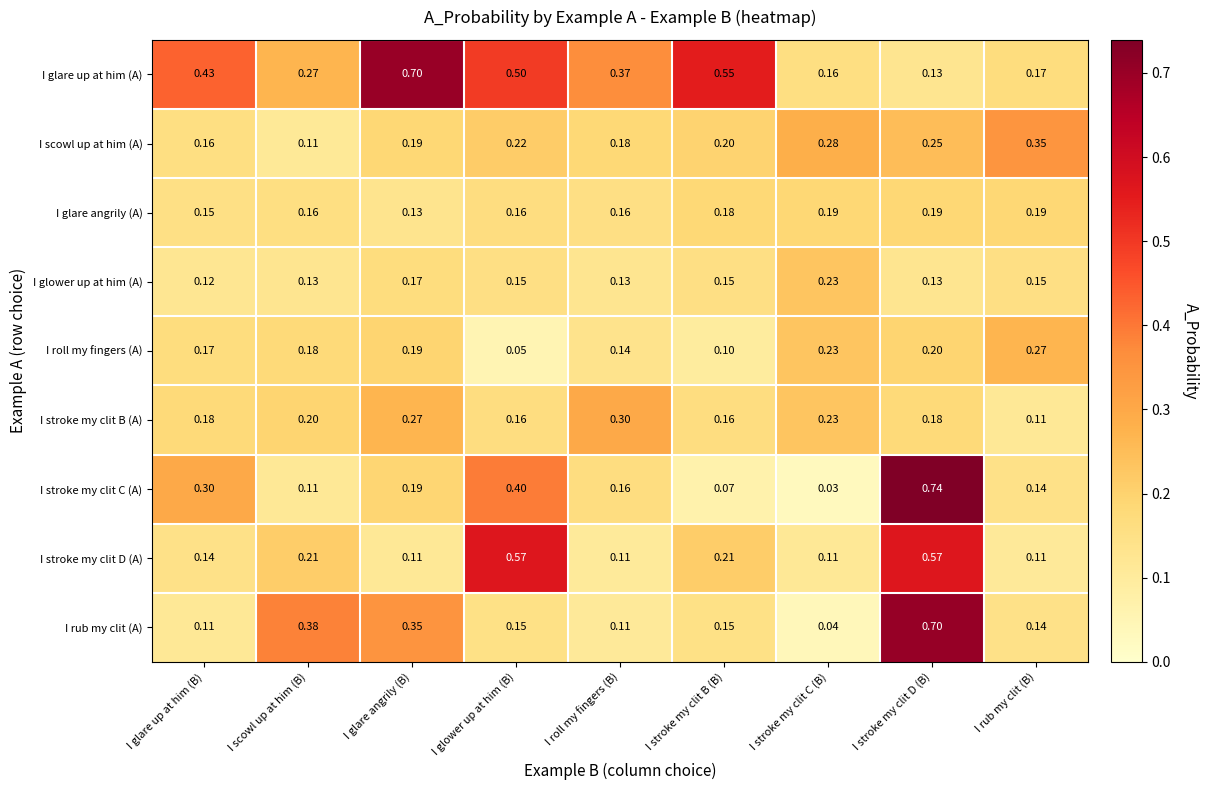

List the labels in order of I scowl up at him (A) value, largest first.

I rub my clit (B), I stroke my clit C (B), I stroke my clit D (B), I glower up at him (B), I stroke my clit B (B), I glare angrily (B), I roll my fingers (B), I glare up at him (B), I scowl up at him (B)